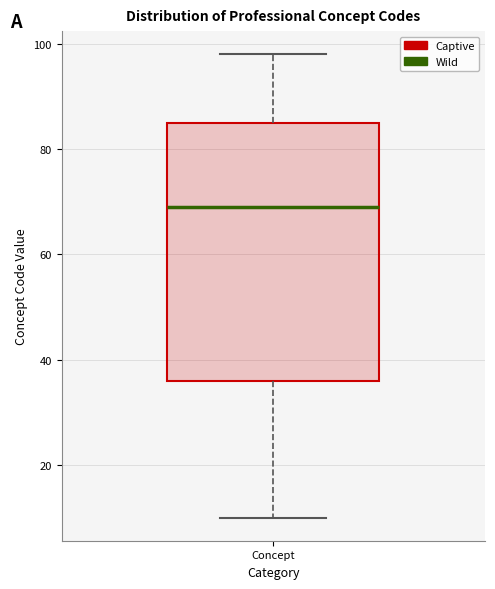

Where does the upper whisker of the box for Concept end on the y-axis? The values are not printed on the chart, so give them approximately, as read against the axis.

98